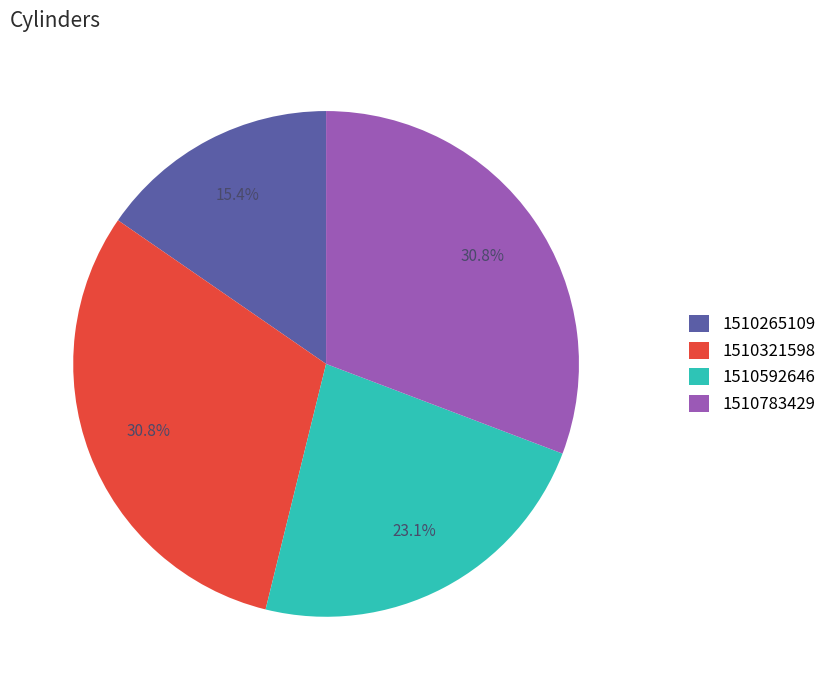

How many slices are in this pie chart?

4